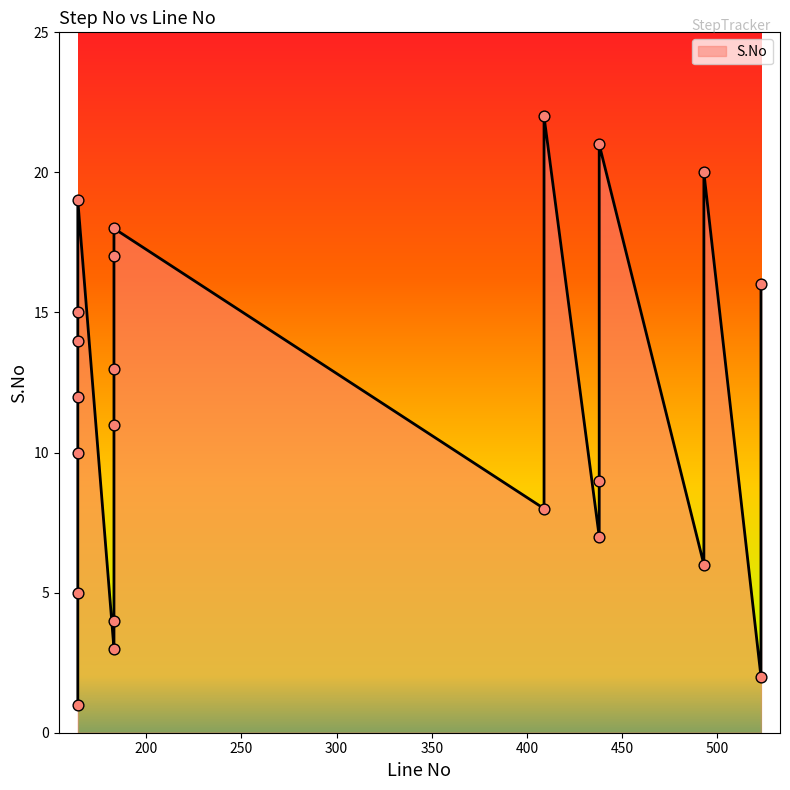

Between 183 and 493, which is larger?

183